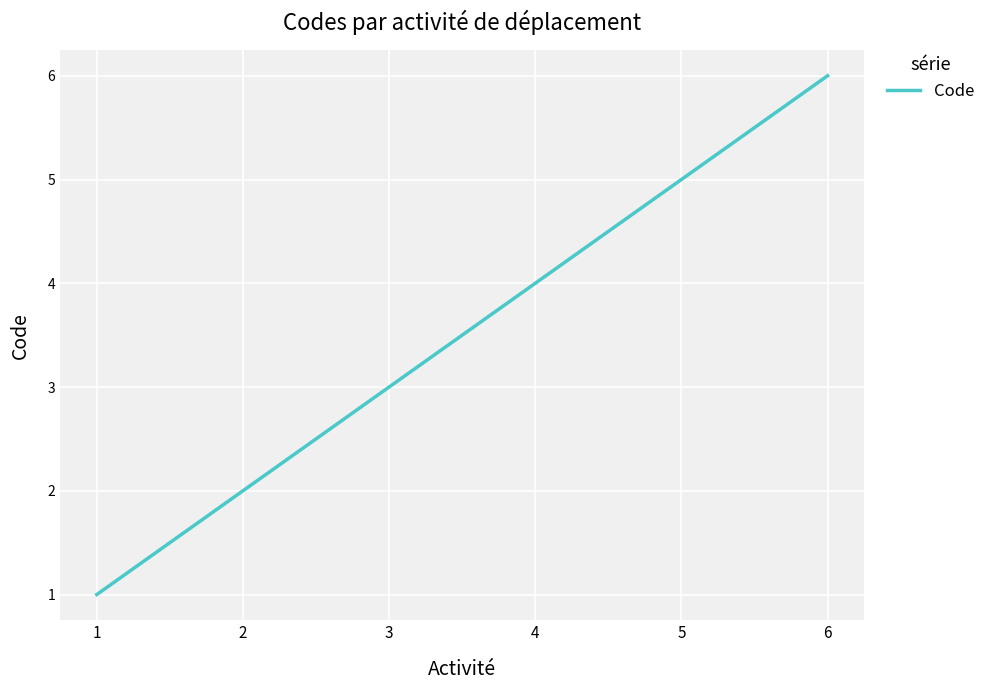

True or false: the data shows 7 at 4.

False